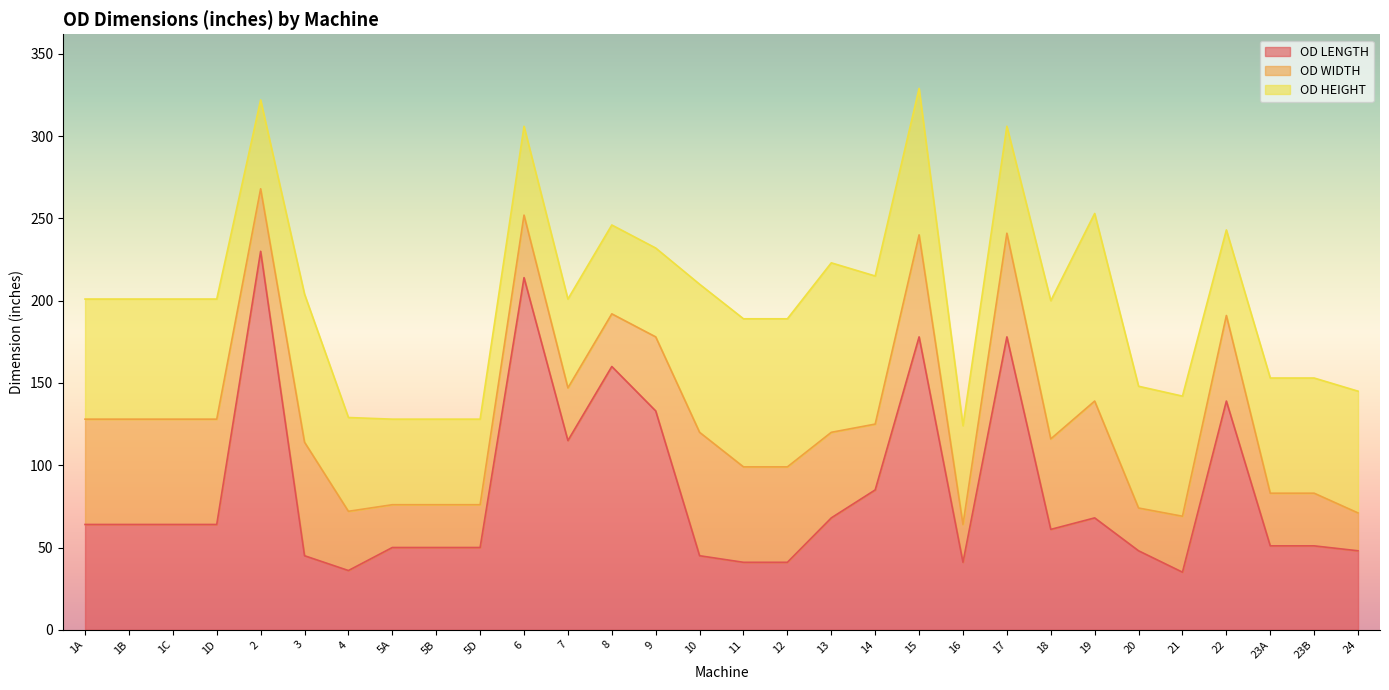

What is the spread (max minus min) of values at 1A?

9